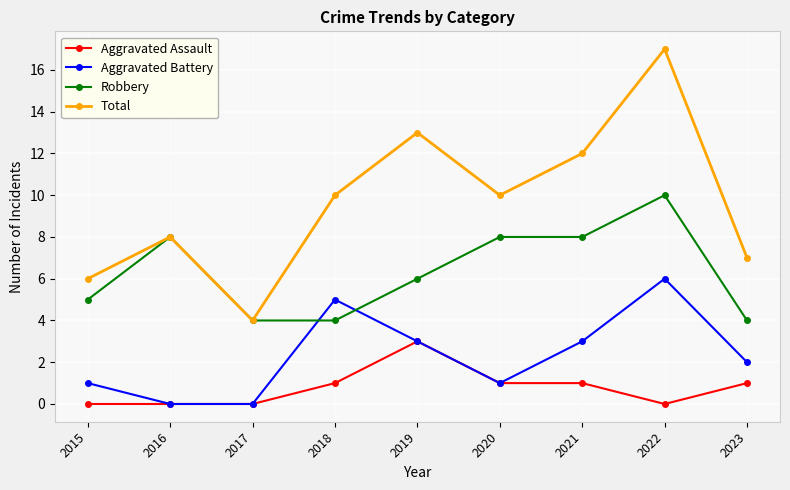

Reading left to right, transcribe all the data shown in this chart.

Aggravated Assault: 0	0	0	1	3	1	1	0	1
Aggravated Battery: 1	0	0	5	3	1	3	6	2
Robbery: 5	8	4	4	6	8	8	10	4
Total: 6	8	4	10	13	10	12	17	7